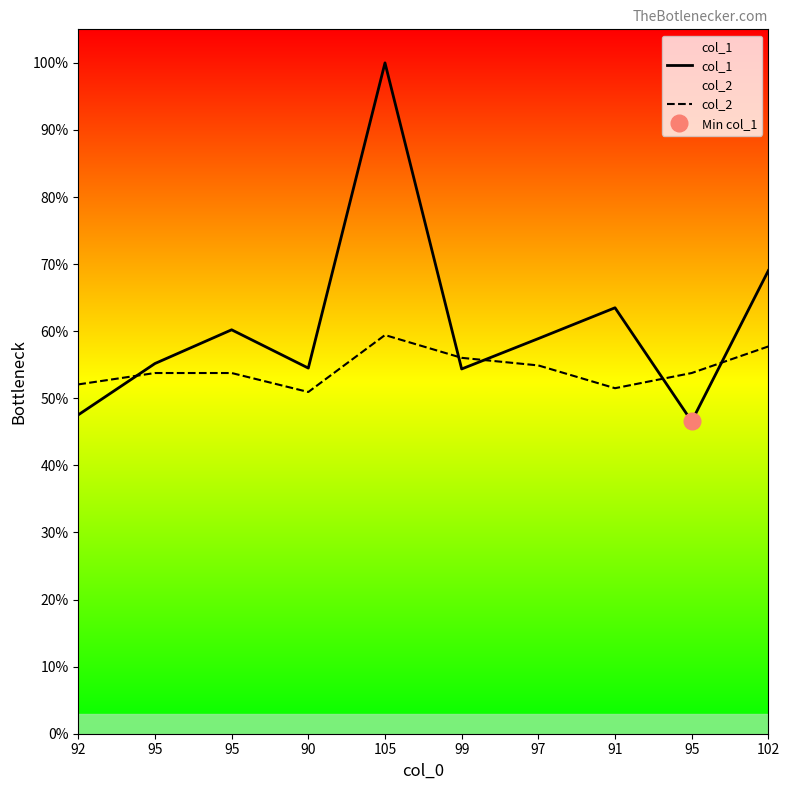

Is it true that col_1 equals 3288 at 91?

False